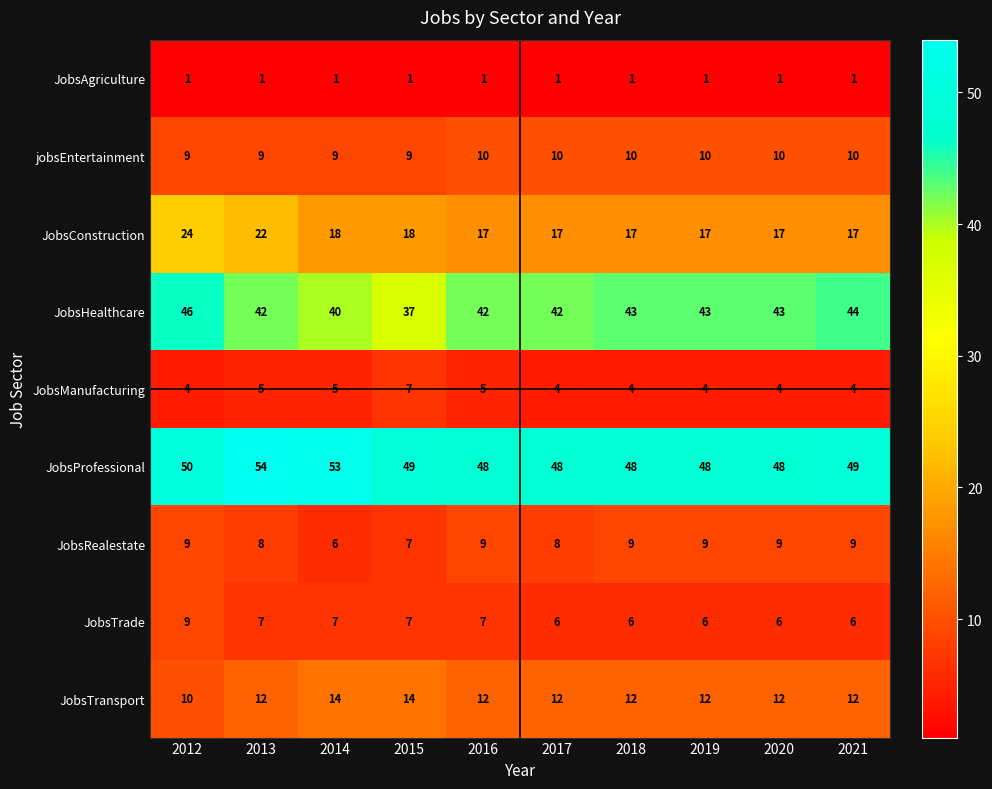

The JobsAgriculture series shows 1 at 2015. True or false?

True